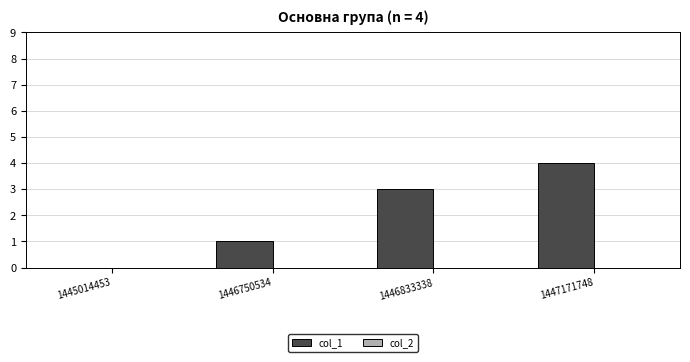

Between 1445014453 and 1446833338, which is larger?

1446833338